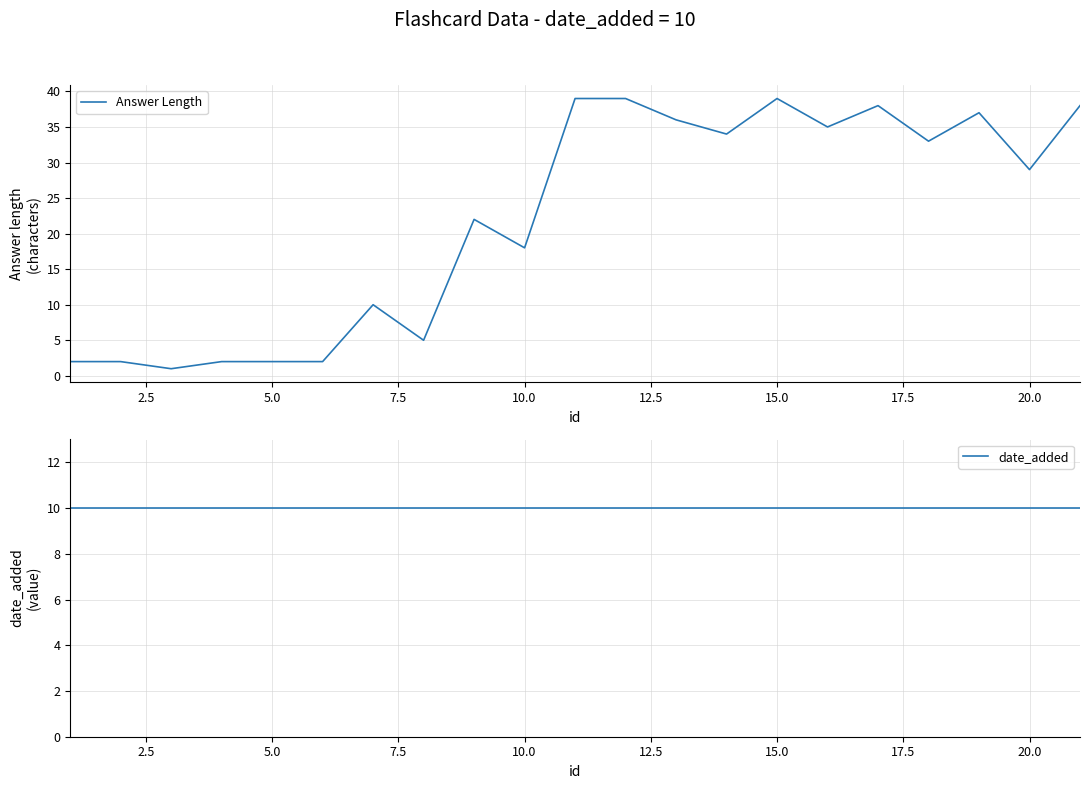

What is the average value of the date_added series?

10